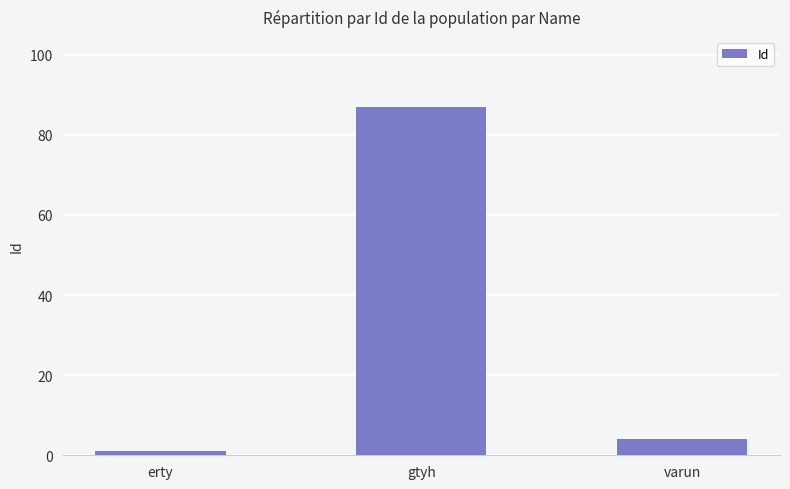

What is the smallest value displayed?

1